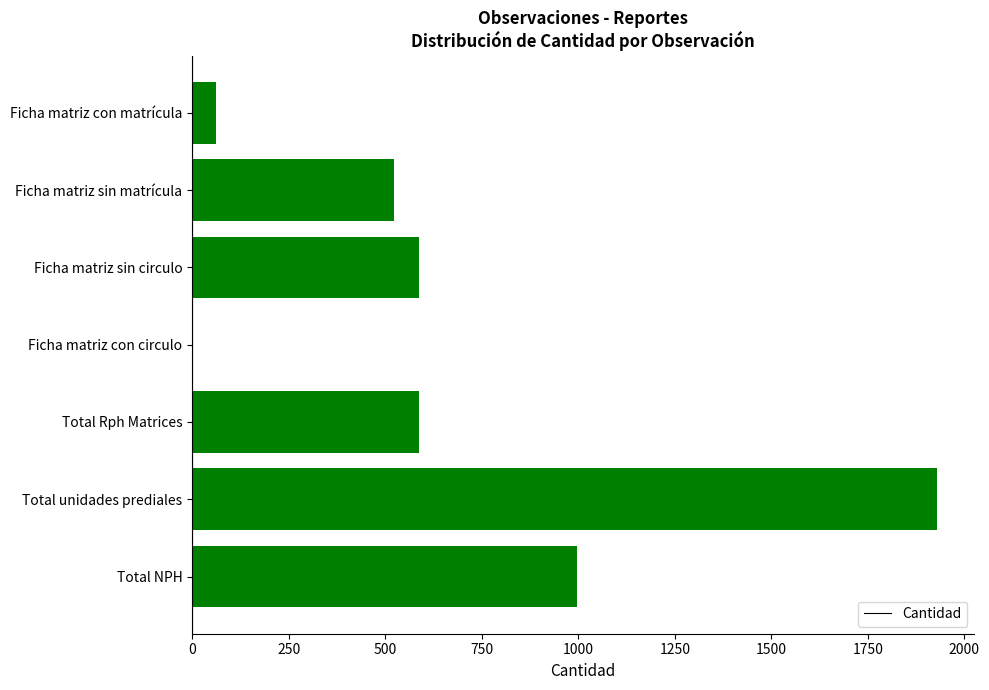

Is it true that the value at Total NPH is 998?

True